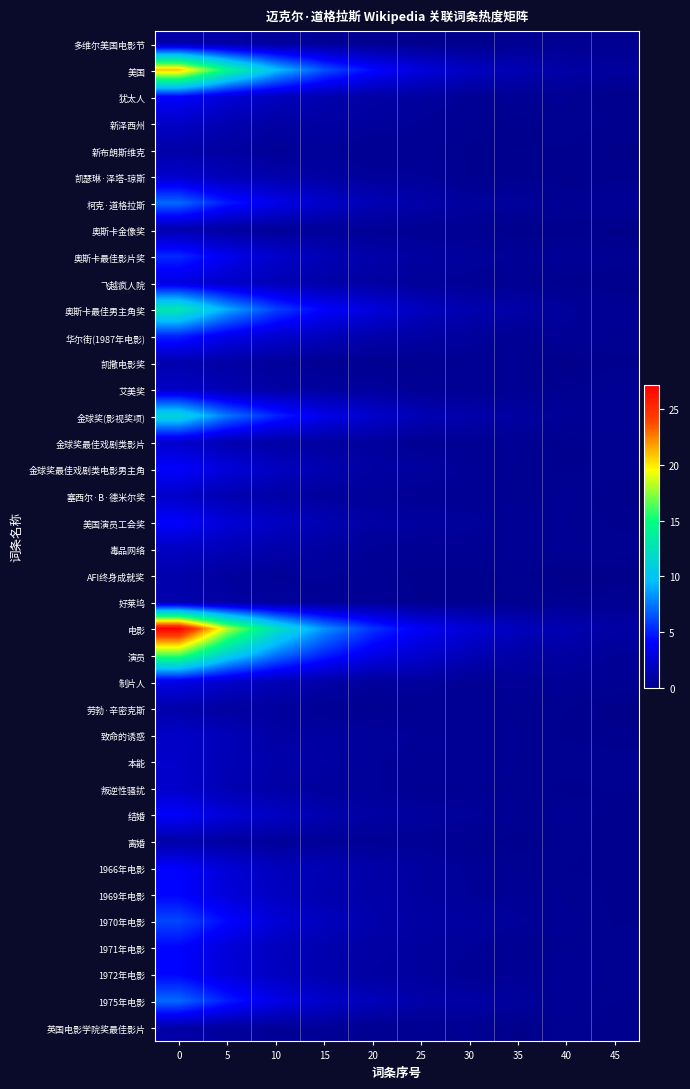

List the series in order of their peak value, lowest first.

离婚, 英国电影学院奖最佳影片, 新布朗斯维克, 劳勃·辛密克斯, 多维尔美国电影节, 好莱坞, AFI终身成就奖, 奥斯卡金像奖, 凯撒电影奖, 毒品网络, 艾美奖, 新泽西州, 致命的诱惑, 塞西尔·B·德米尔奖, 本能, 叛逆性骚扰, 金球奖最佳戏剧类影片, 凯瑟琳·泽塔-琼斯, 飞越疯人院, 制片人, 结婚, 美国演员工会奖, 金球奖最佳戏剧类电影男主角, 1966年电影, 1971年电影, 1972年电影, 1969年电影, 犹太人, 华尔街(1987年电影), 奥斯卡最佳影片奖, 1970年电影, 1975年电影, 柯克·道格拉斯, 金球奖(影视奖项), 奥斯卡最佳男主角奖, 演员, 美国, 电影